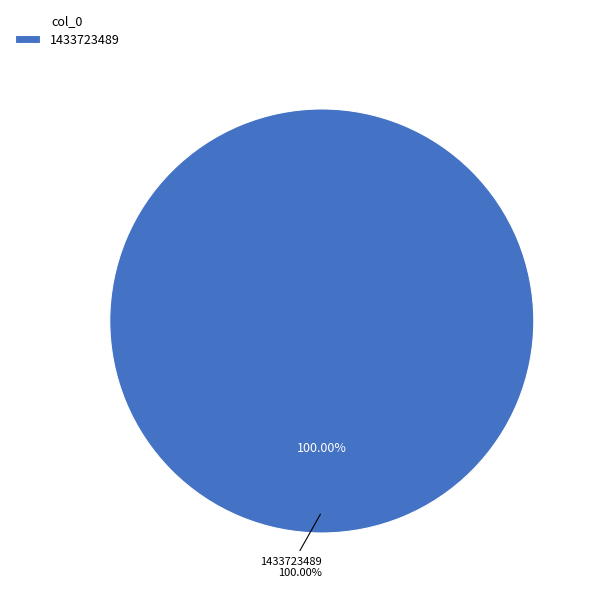

What percentage is the 1433723489 slice, to the nearest percent?

100%